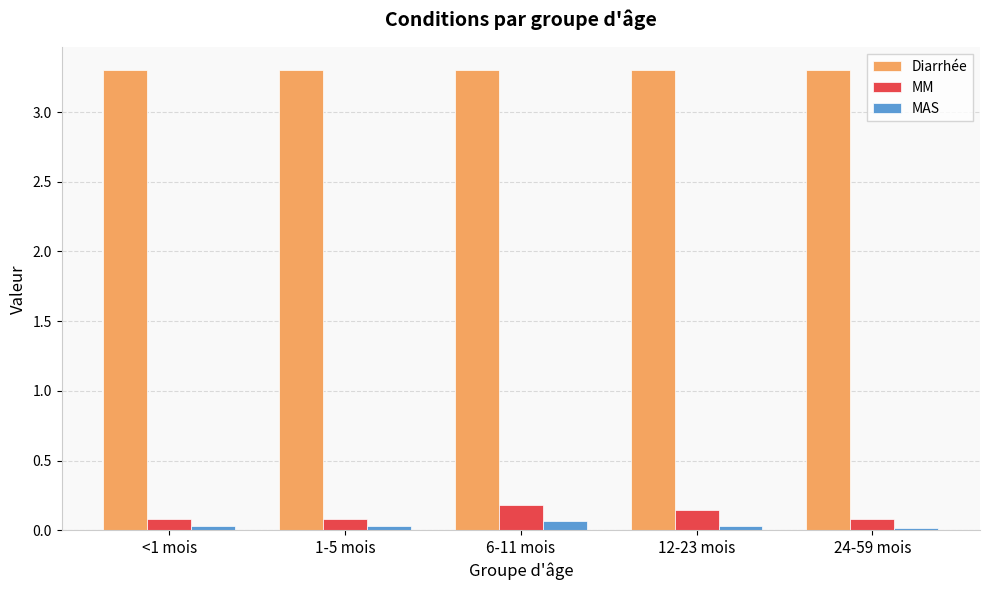

What is the highest value of the MM series?

0.2